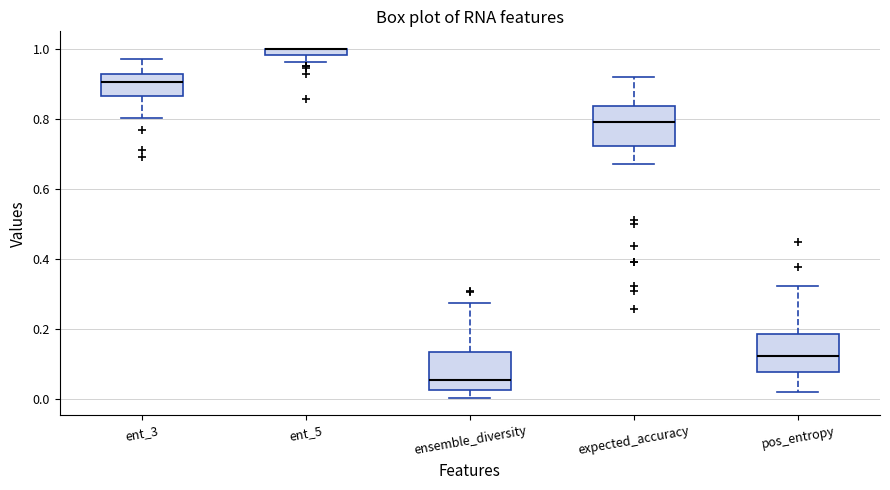

Where is the upper edge of the box for expected_accuracy on the y-axis? The values are not printed on the chart, so give them approximately, as read against the axis.

0.84